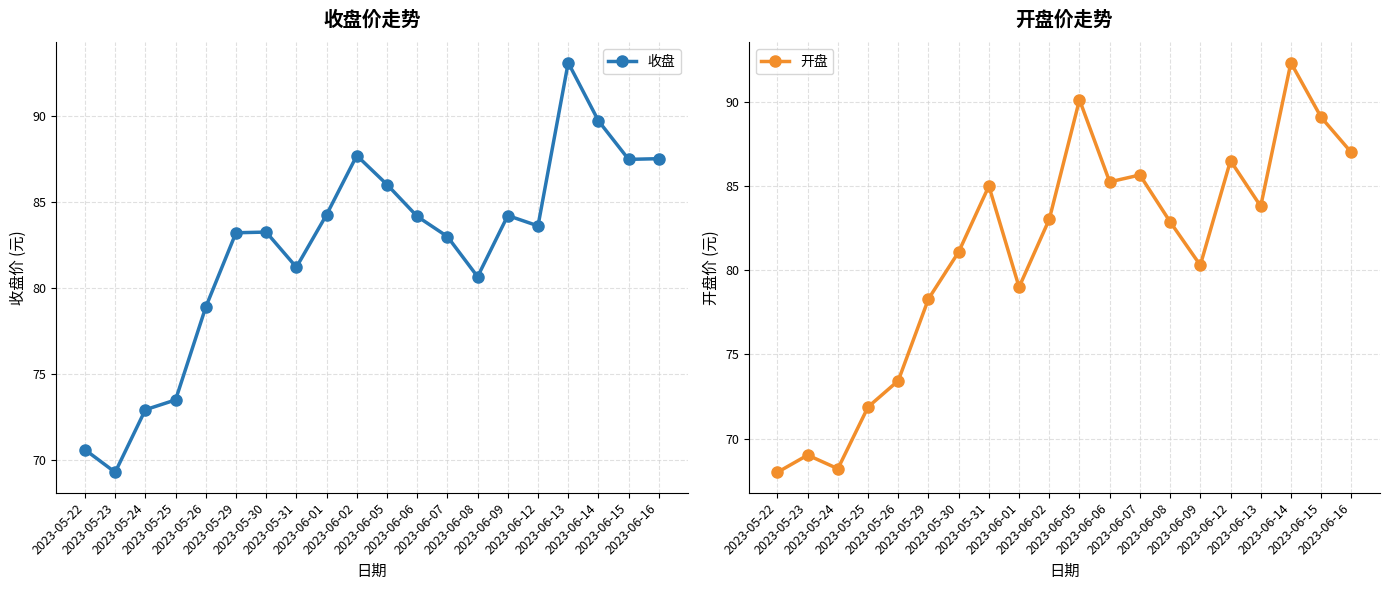

Which series has the widest spread of values?

开盘